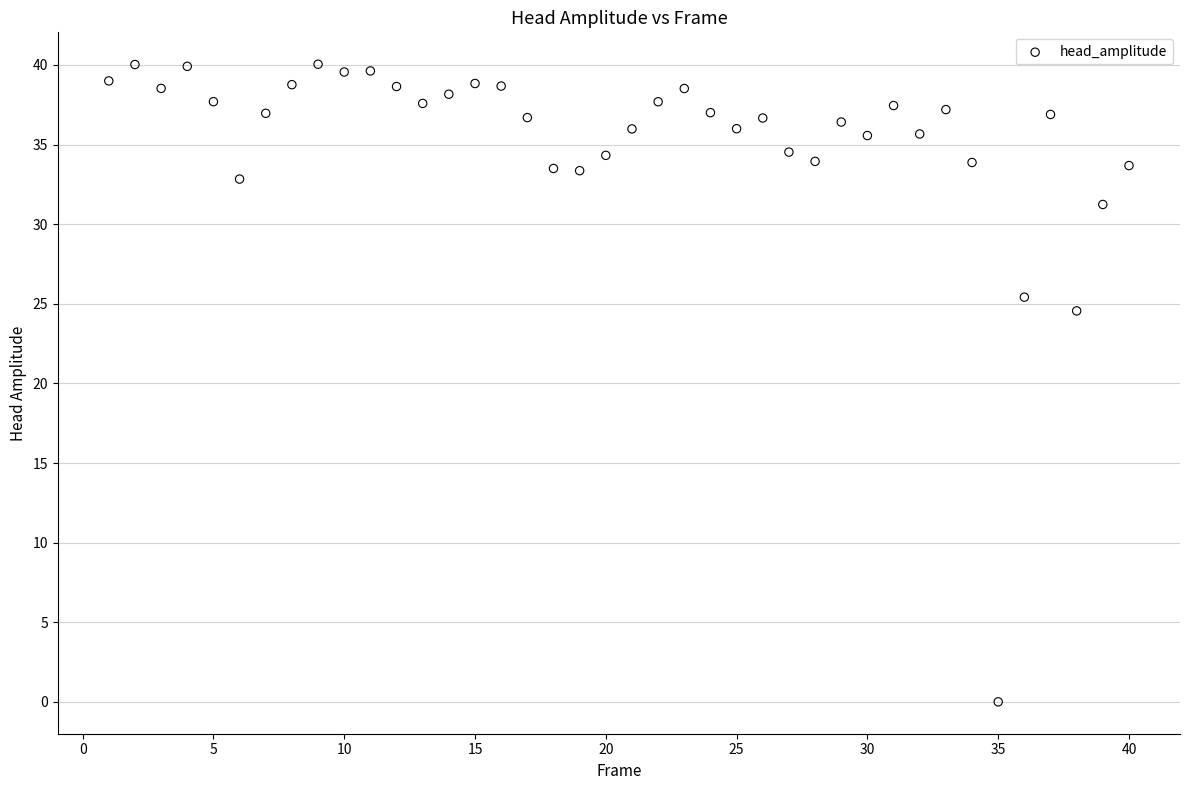

What Y value in the scatter plot is closest to 20?

24.6